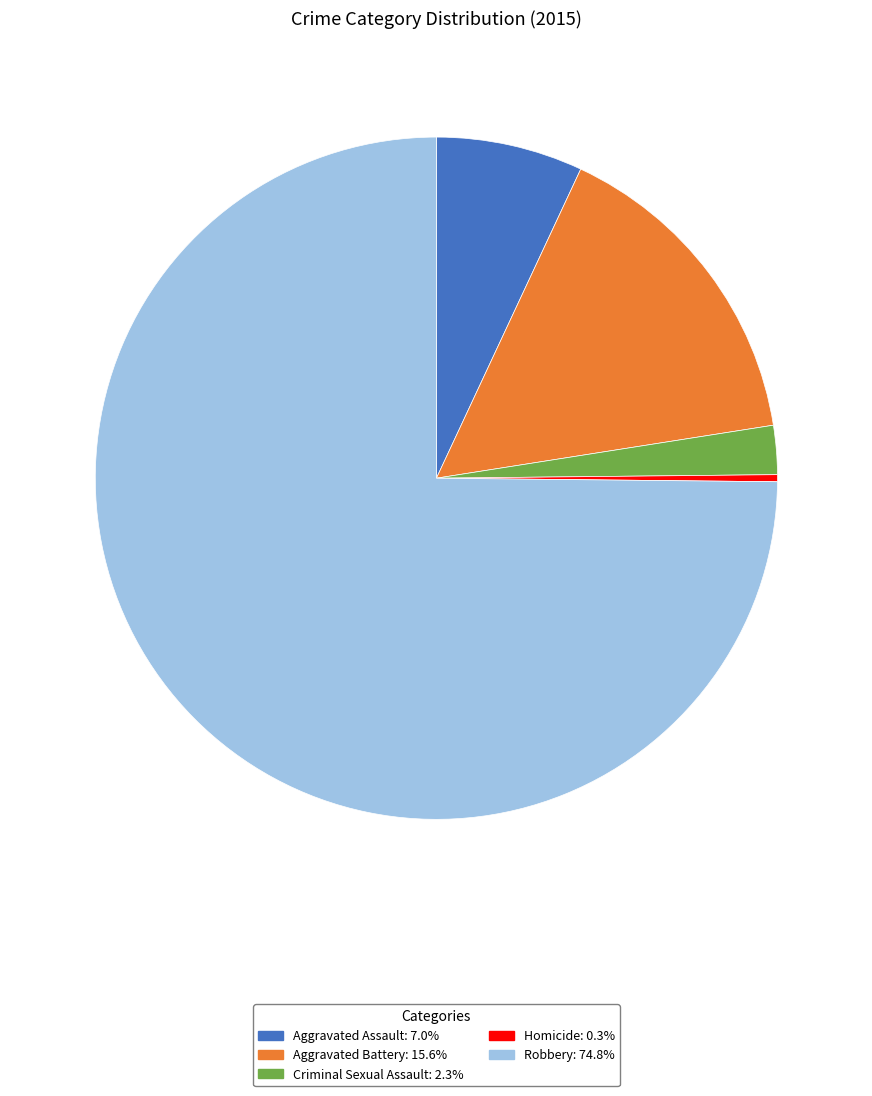

Is the sum of Aggravated Assault and Homicide greater than half?

No